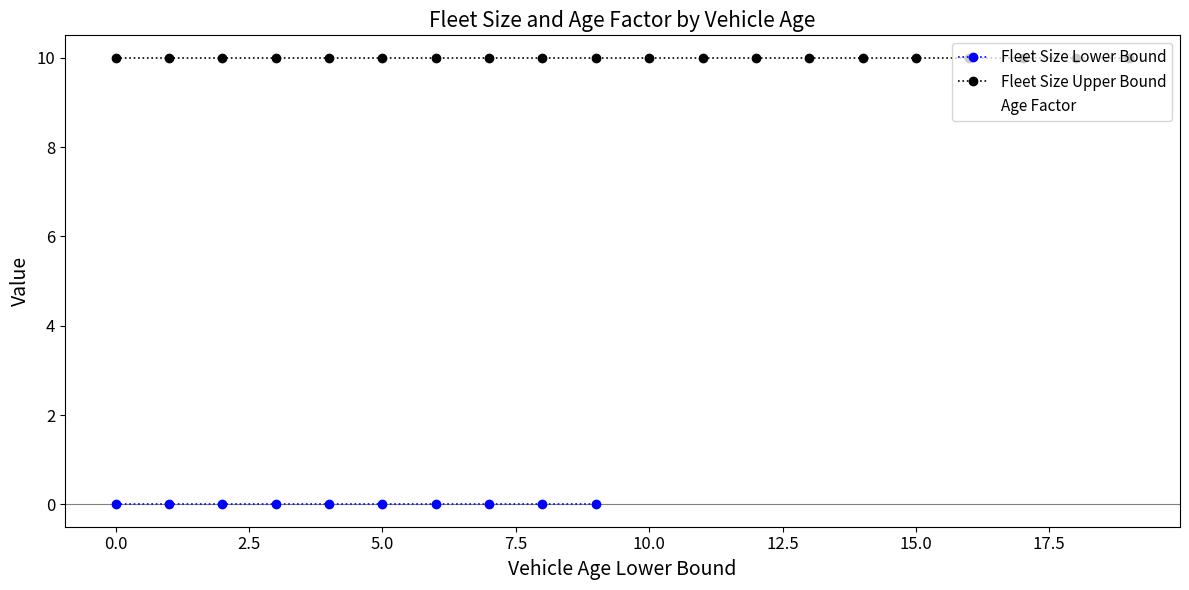

How many lines are shown in the chart?

3